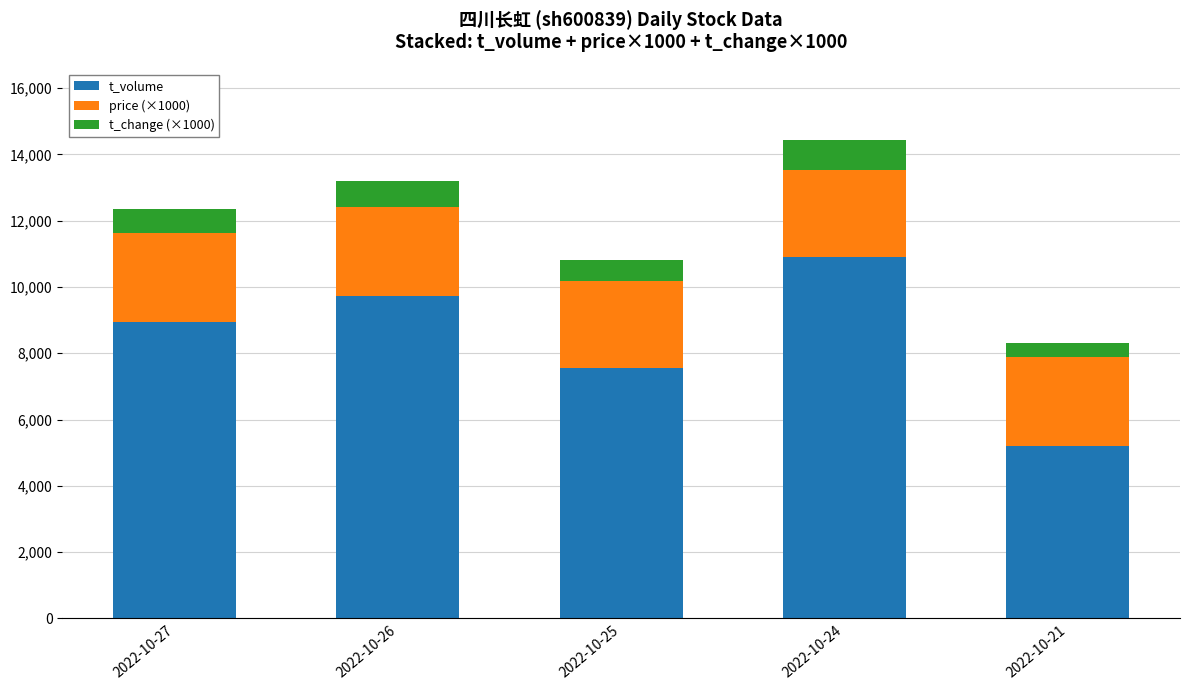

What is the total value across all series at 2022-10-25?

10804